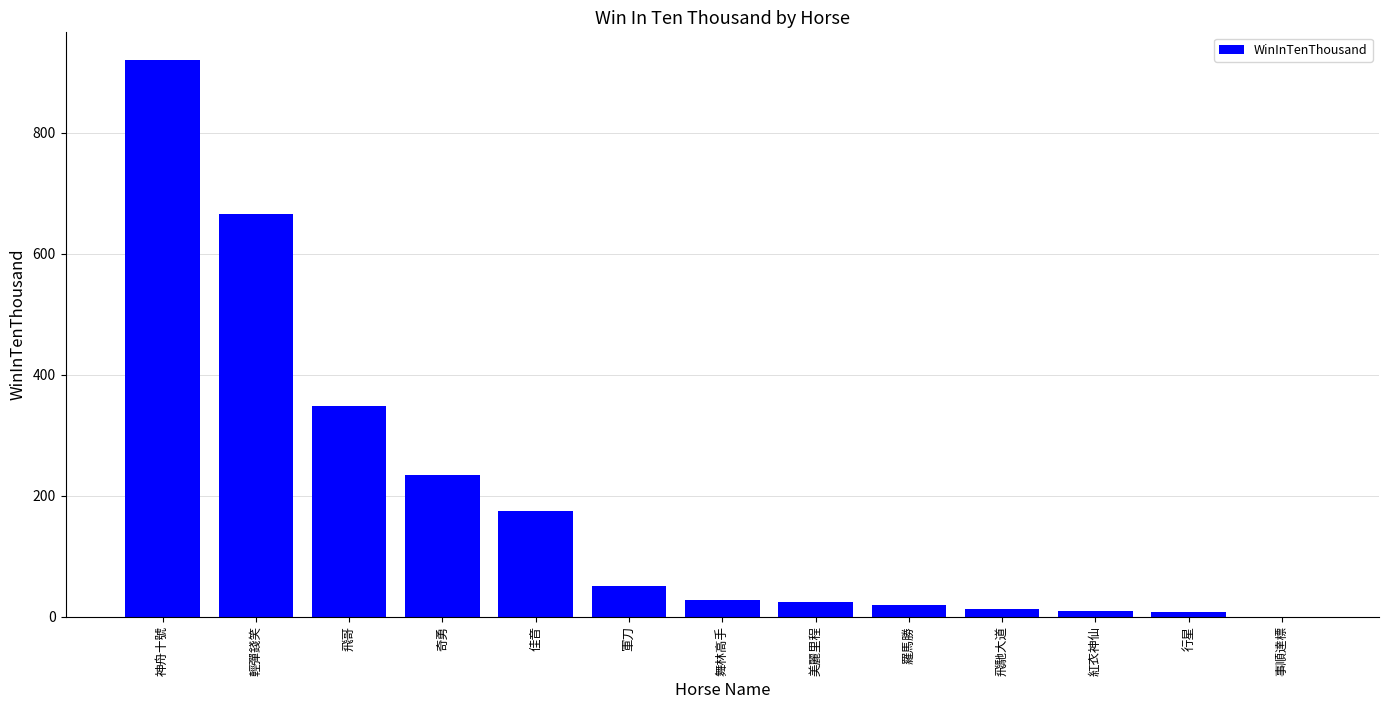

What is the sum of all values?

2496